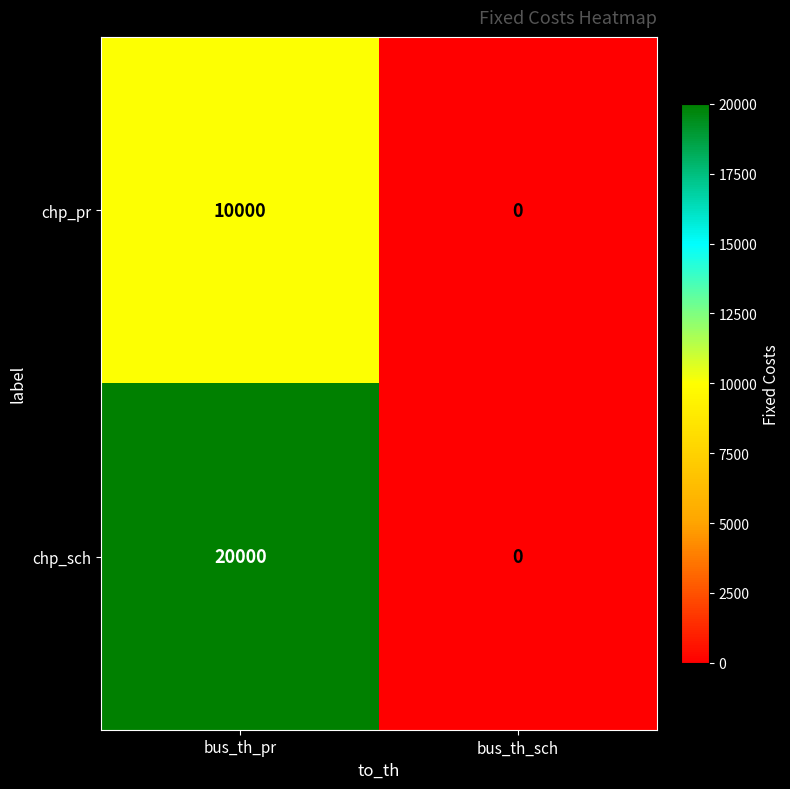

Which series has the largest range (max minus min)?

chp_sch